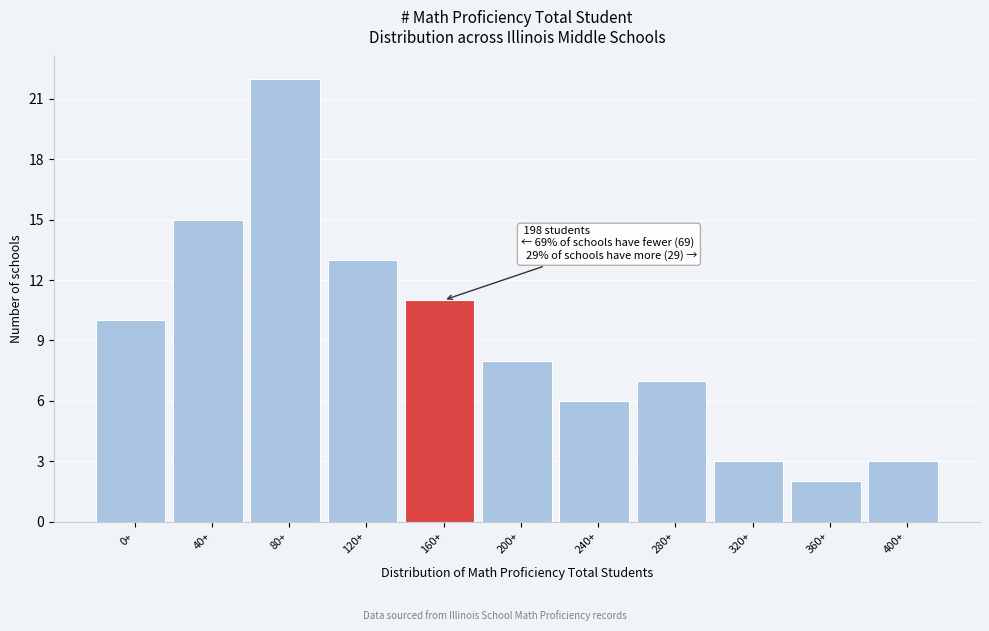

Reading left to right, extract all data points from this chart.

0+=10	40+=15	80+=22	120+=13	160+=11	200+=8	240+=6	280+=7	320+=3	360+=2	400+=3